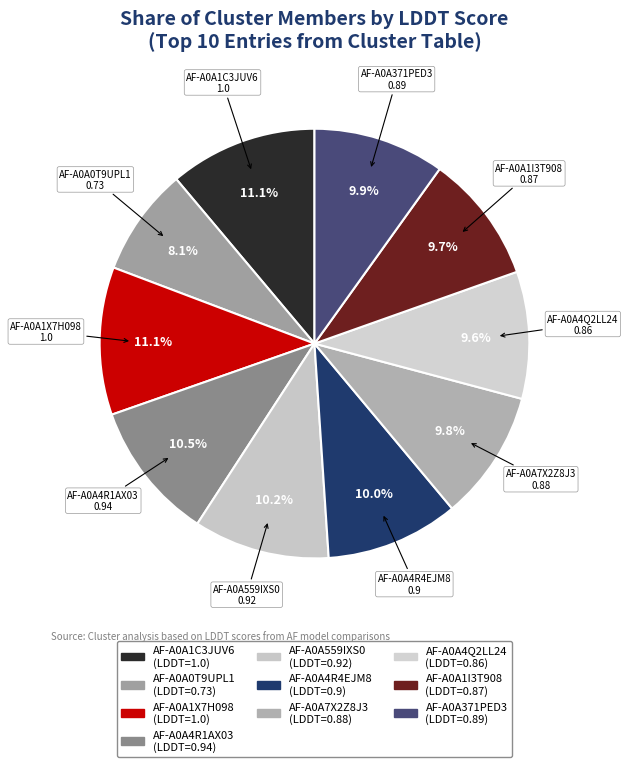

Count the number of slices in the pie.

10